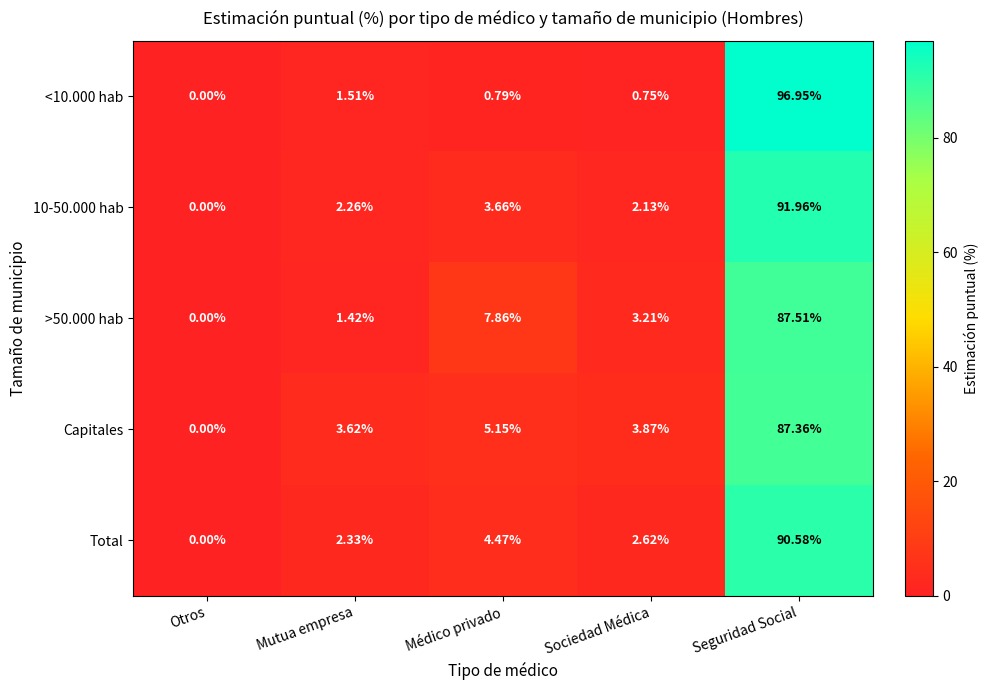

Is the value of Capitales at Sociedad Médica greater than the value of 10-50.000 hab at Seguridad Social?

No